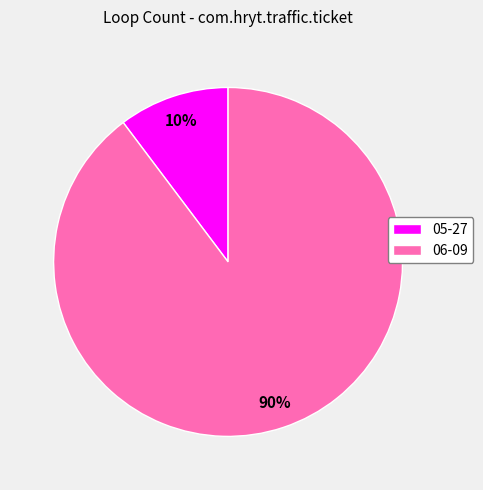

Which category has the biggest portion of the pie?

06-09